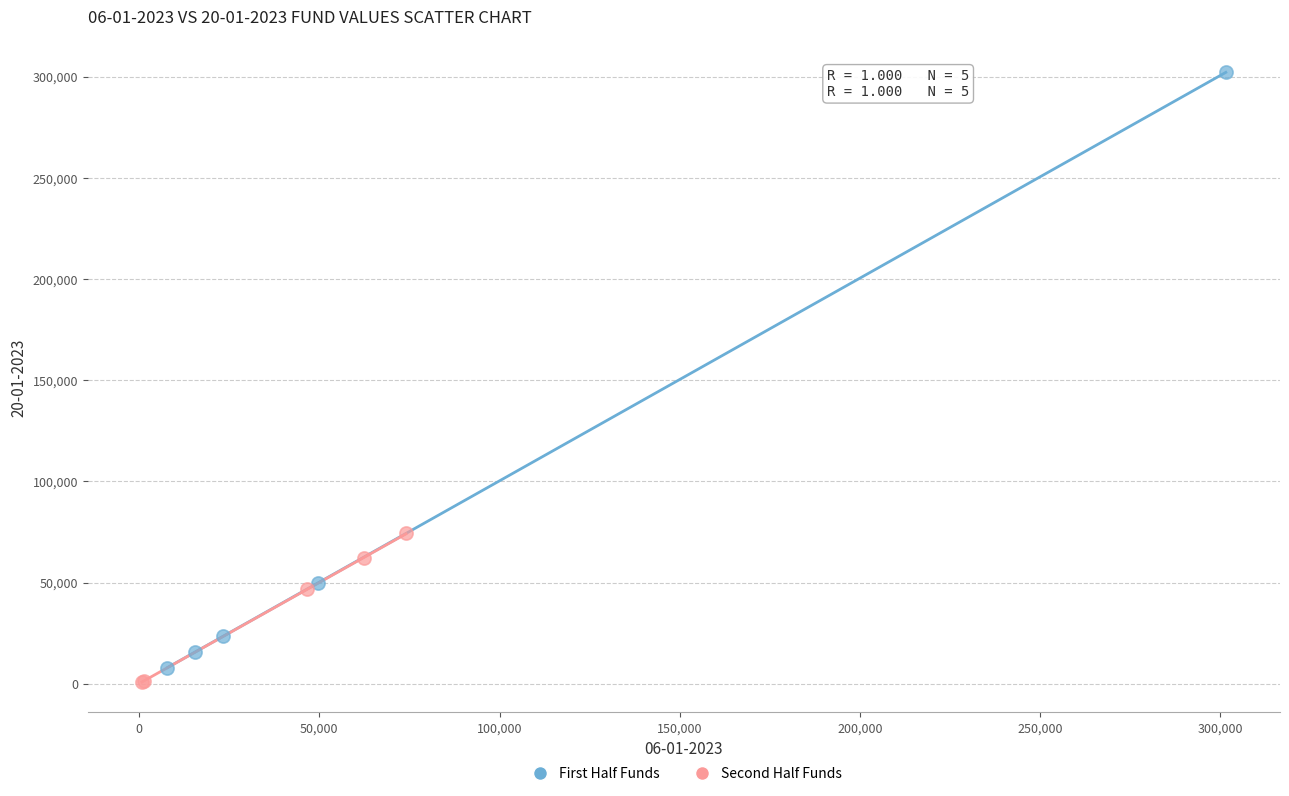

What are all the series names shown in the legend?

First Half Funds, Second Half Funds